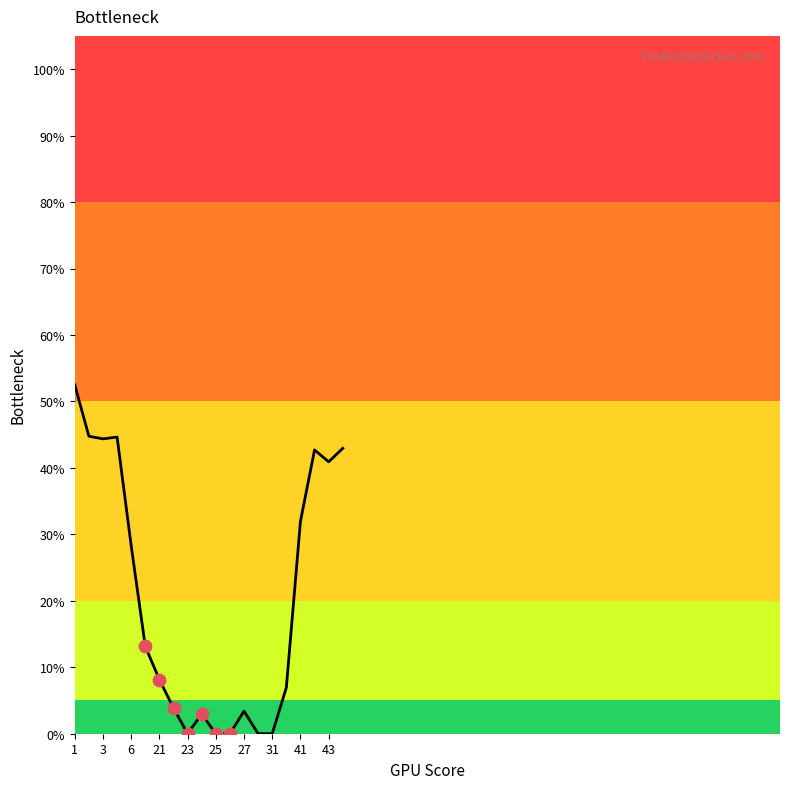

What is the maximum value shown in the chart?

52.5